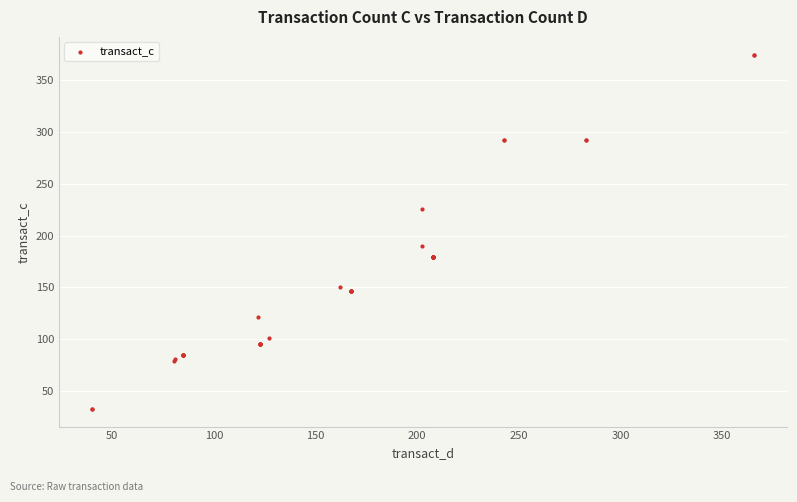

What Y value in the scatter plot is closest to 203?

190.2